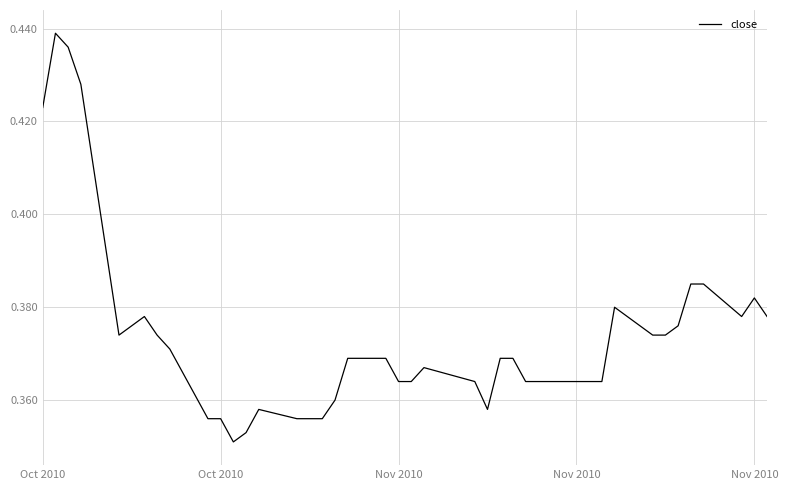

What is the smallest value displayed?

0.4